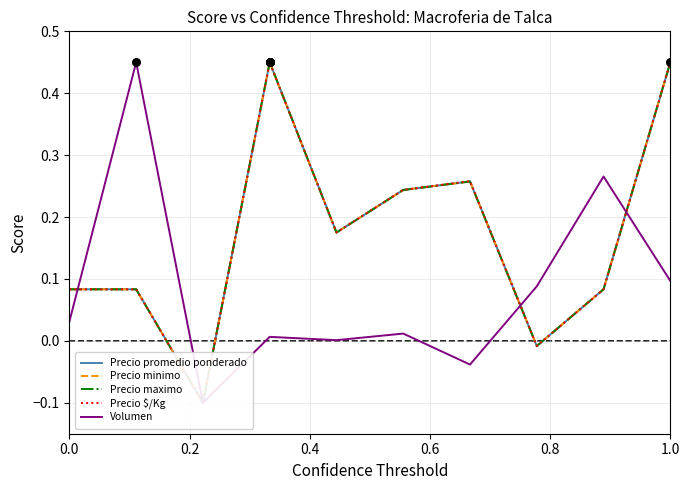

Is the value of Precio promedio ponderado at 0.0 greater than the value of Volumen at 6?

Yes